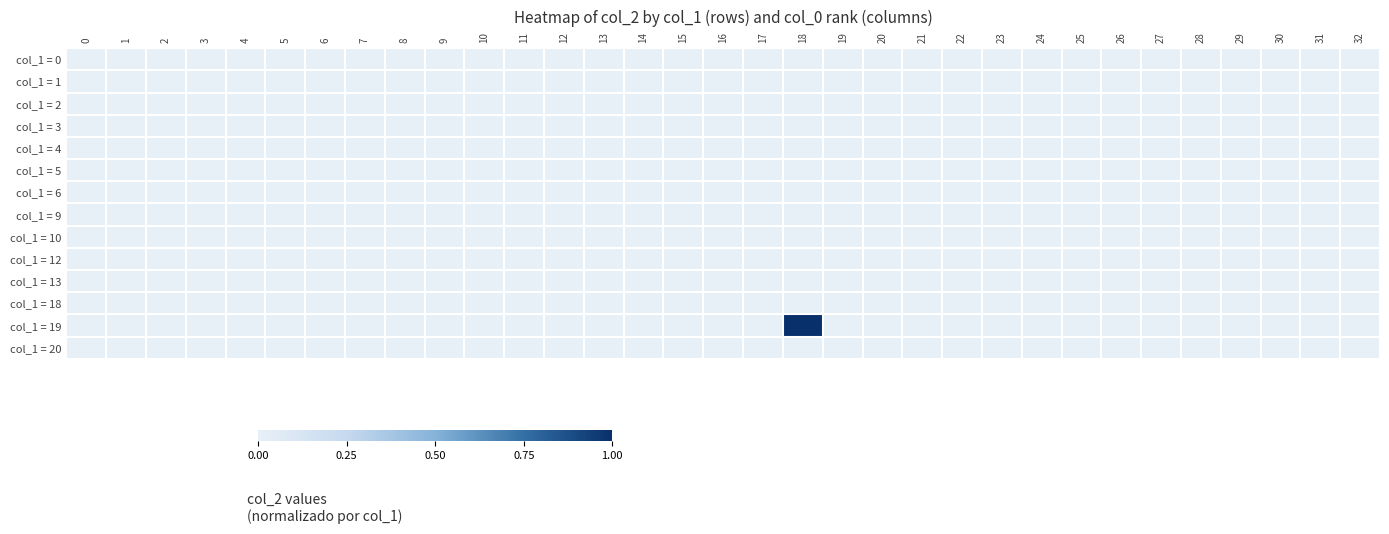

Reading left to right, what are all the values shown in this chart?

col_1 = 0: 0=0	1=0	2=0	3=0	4=0	5=0	6=0	7=0	8=0	9=0	10=0	11=0	12=0	13=0	14=0	15=0	16=0	17=0	18=0	19=0	20=0	21=0	22=0	23=0	24=0	25=0	26=0	27=0	28=0	29=0	30=0	31=0	32=0
col_1 = 1: 0=0	1=0	2=0	3=0	4=0	5=0	6=0	7=0	8=0	9=0	10=0	11=0	12=0	13=0	14=0	15=0	16=0	17=0	18=0	19=0	20=0	21=0	22=0	23=0	24=0	25=0	26=0	27=0	28=0	29=0	30=0	31=0	32=0
col_1 = 2: 0=0	1=0	2=0	3=0	4=0	5=0	6=0	7=0	8=0	9=0	10=0	11=0	12=0	13=0	14=0	15=0	16=0	17=0	18=0	19=0	20=0	21=0	22=0	23=0	24=0	25=0	26=0	27=0	28=0	29=0	30=0	31=0	32=0
col_1 = 3: 0=0	1=0	2=0	3=0	4=0	5=0	6=0	7=0	8=0	9=0	10=0	11=0	12=0	13=0	14=0	15=0	16=0	17=0	18=0	19=0	20=0	21=0	22=0	23=0	24=0	25=0	26=0	27=0	28=0	29=0	30=0	31=0	32=0
col_1 = 4: 0=0	1=0	2=0	3=0	4=0	5=0	6=0	7=0	8=0	9=0	10=0	11=0	12=0	13=0	14=0	15=0	16=0	17=0	18=0	19=0	20=0	21=0	22=0	23=0	24=0	25=0	26=0	27=0	28=0	29=0	30=0	31=0	32=0
col_1 = 5: 0=0	1=0	2=0	3=0	4=0	5=0	6=0	7=0	8=0	9=0	10=0	11=0	12=0	13=0	14=0	15=0	16=0	17=0	18=0	19=0	20=0	21=0	22=0	23=0	24=0	25=0	26=0	27=0	28=0	29=0	30=0	31=0	32=0
col_1 = 6: 0=0	1=0	2=0	3=0	4=0	5=0	6=0	7=0	8=0	9=0	10=0	11=0	12=0	13=0	14=0	15=0	16=0	17=0	18=0	19=0	20=0	21=0	22=0	23=0	24=0	25=0	26=0	27=0	28=0	29=0	30=0	31=0	32=0
col_1 = 9: 0=0	1=0	2=0	3=0	4=0	5=0	6=0	7=0	8=0	9=0	10=0	11=0	12=0	13=0	14=0	15=0	16=0	17=0	18=0	19=0	20=0	21=0	22=0	23=0	24=0	25=0	26=0	27=0	28=0	29=0	30=0	31=0	32=0
col_1 = 10: 0=0	1=0	2=0	3=0	4=0	5=0	6=0	7=0	8=0	9=0	10=0	11=0	12=0	13=0	14=0	15=0	16=0	17=0	18=0	19=0	20=0	21=0	22=0	23=0	24=0	25=0	26=0	27=0	28=0	29=0	30=0	31=0	32=0
col_1 = 12: 0=0	1=0	2=0	3=0	4=0	5=0	6=0	7=0	8=0	9=0	10=0	11=0	12=0	13=0	14=0	15=0	16=0	17=0	18=0	19=0	20=0	21=0	22=0	23=0	24=0	25=0	26=0	27=0	28=0	29=0	30=0	31=0	32=0
col_1 = 13: 0=0	1=0	2=0	3=0	4=0	5=0	6=0	7=0	8=0	9=0	10=0	11=0	12=0	13=0	14=0	15=0	16=0	17=0	18=0	19=0	20=0	21=0	22=0	23=0	24=0	25=0	26=0	27=0	28=0	29=0	30=0	31=0	32=0
col_1 = 18: 0=0	1=0	2=0	3=0	4=0	5=0	6=0	7=0	8=0	9=0	10=0	11=0	12=0	13=0	14=0	15=0	16=0	17=0	18=0	19=0	20=0	21=0	22=0	23=0	24=0	25=0	26=0	27=0	28=0	29=0	30=0	31=0	32=0
col_1 = 19: 0=0	1=0	2=0	3=0	4=0	5=0	6=0	7=0	8=0	9=0	10=0	11=0	12=0	13=0	14=0	15=0	16=0	17=0	18=1	19=0	20=0	21=0	22=0	23=0	24=0	25=0	26=0	27=0	28=0	29=0	30=0	31=0	32=0
col_1 = 20: 0=0	1=0	2=0	3=0	4=0	5=0	6=0	7=0	8=0	9=0	10=0	11=0	12=0	13=0	14=0	15=0	16=0	17=0	18=0	19=0	20=0	21=0	22=0	23=0	24=0	25=0	26=0	27=0	28=0	29=0	30=0	31=0	32=0